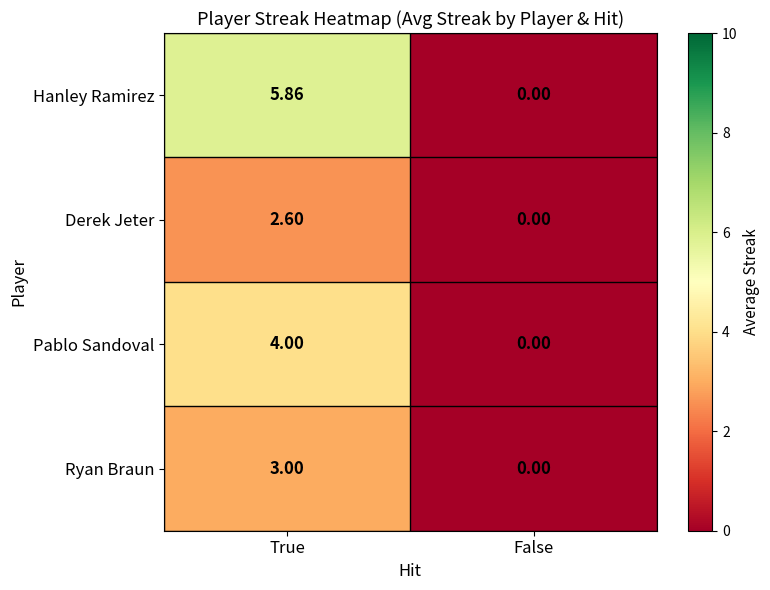

At which category is the sum across all series the highest?

True